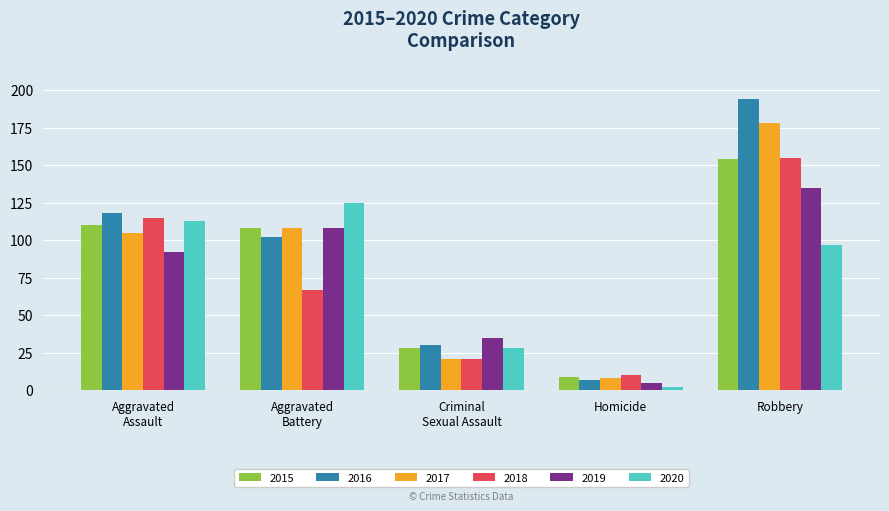

How many bars are there in each group?

6